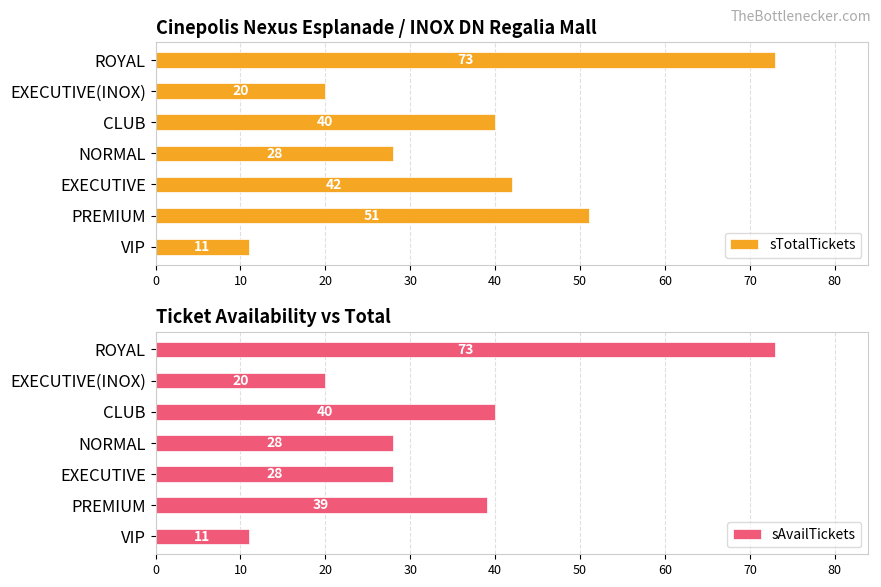

What is the sum of all sTotalTickets values?

265